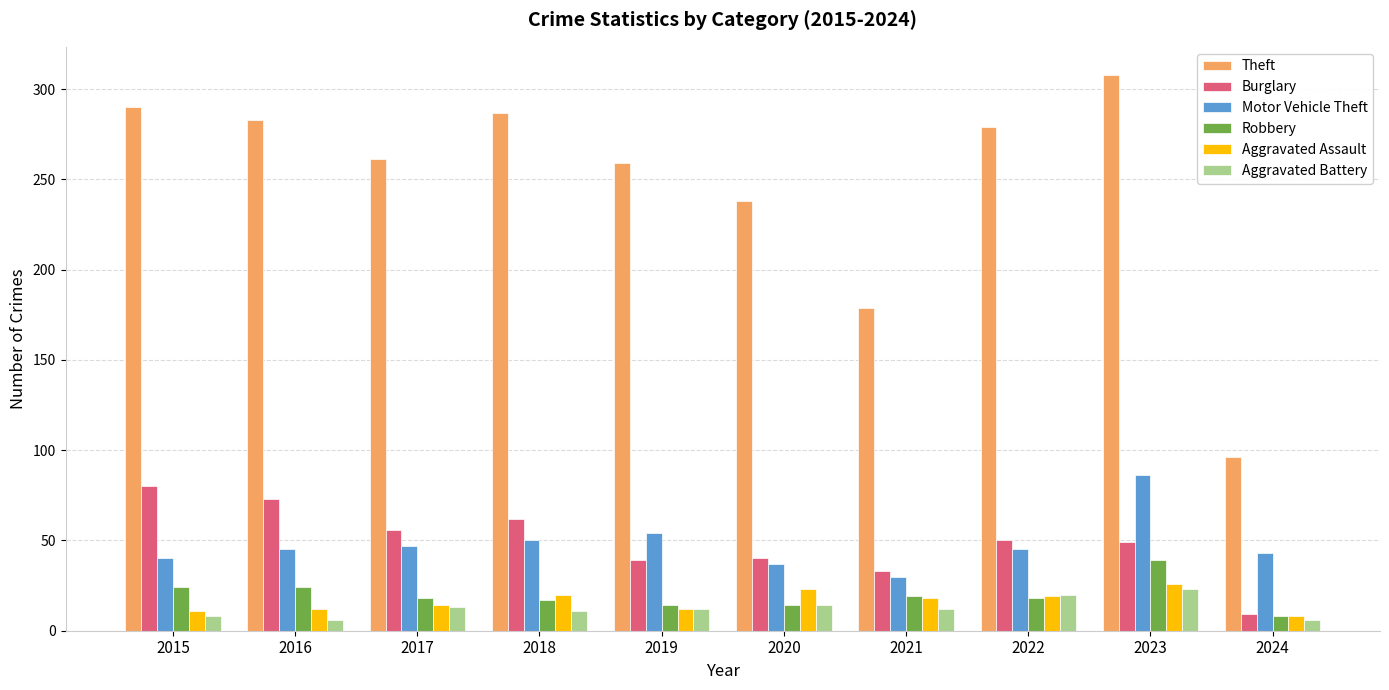

At which label is Theft closest to 202?

2021